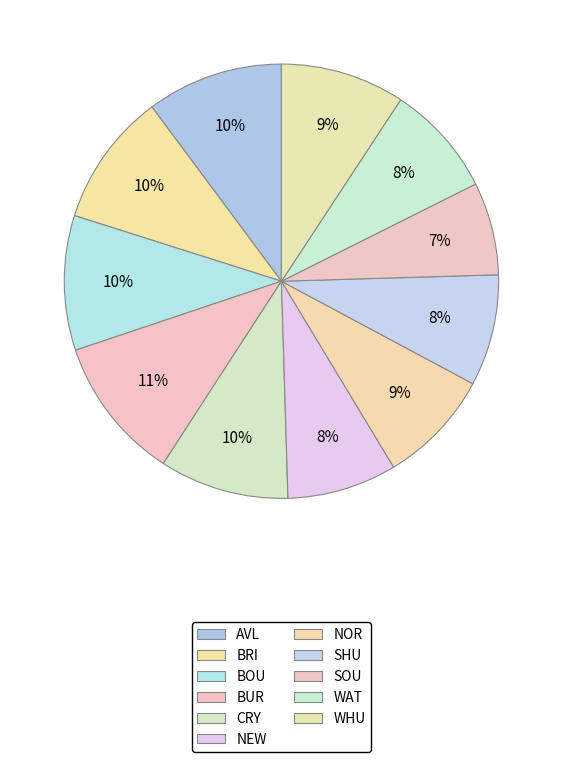

Rank the categories by value from lowest to highest.

SOU, NEW, SHU, WAT, NOR, WHU, CRY, BRI, BOU, AVL, BUR